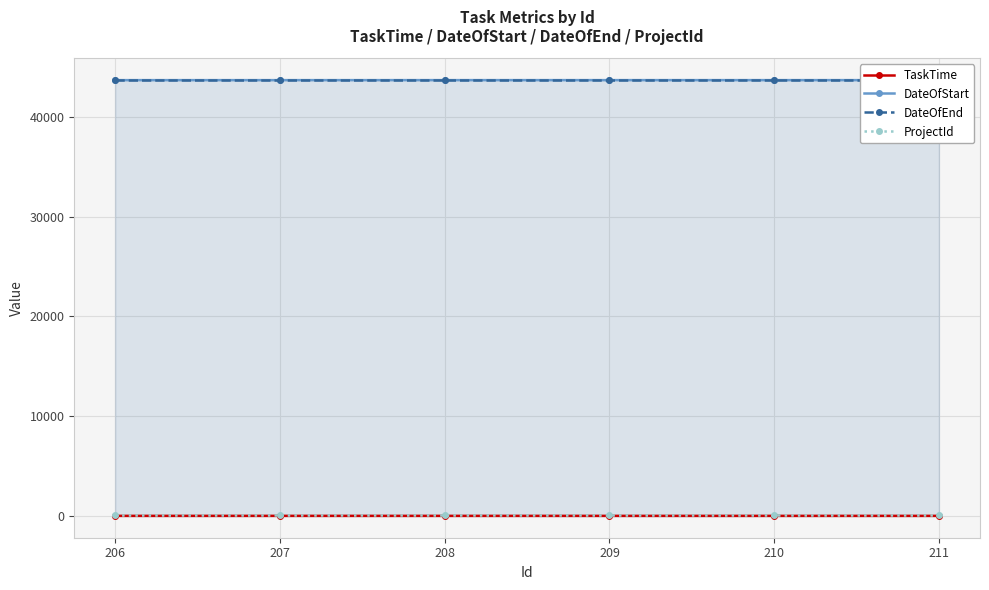

Reading right to left, extract all data points from this chart.

TaskTime: 6	6	6	6	7	7
DateOfStart: 43680	43680	43680	43680	43679	43679
DateOfEnd: 43687	43687	43687	43687	43687	43687
ProjectId: 72	72	72	72	72	72